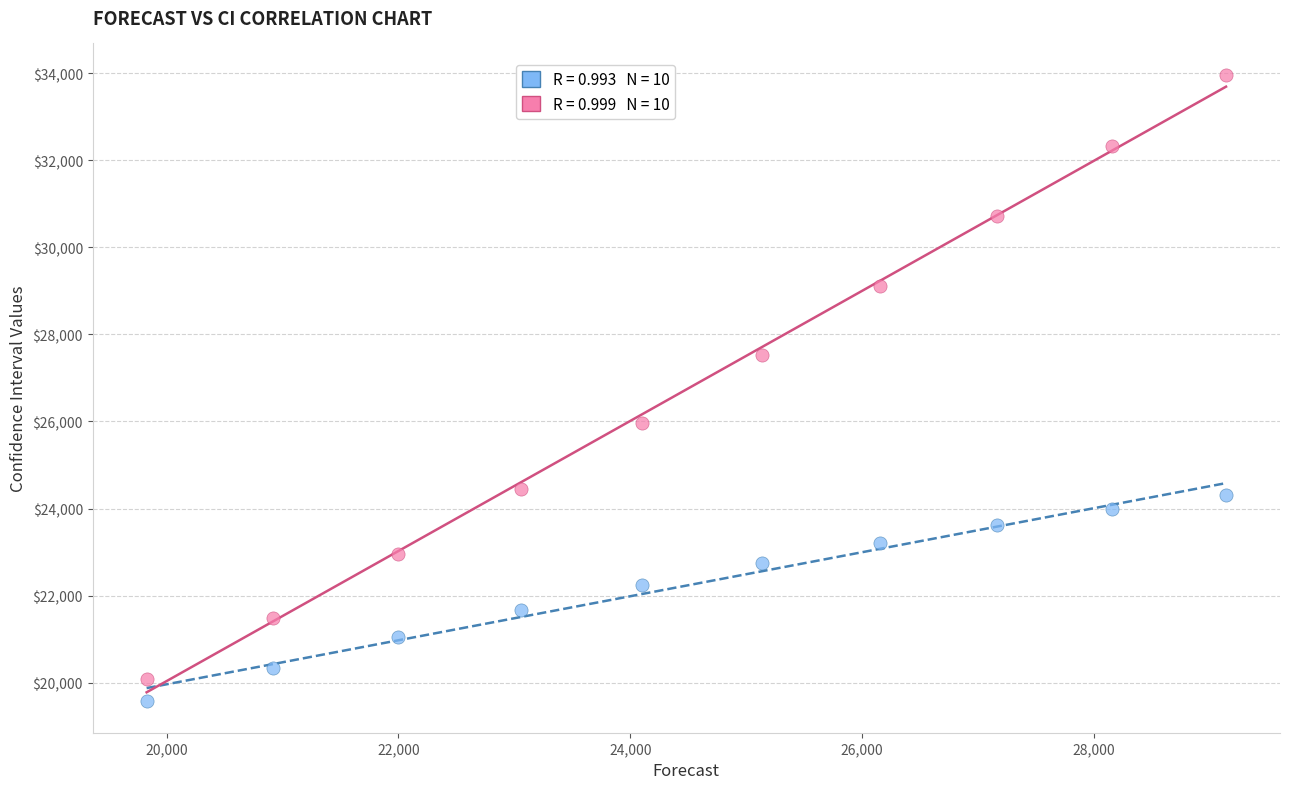

Across all data points, what is the range of Y values (max minus min)?

14395.2